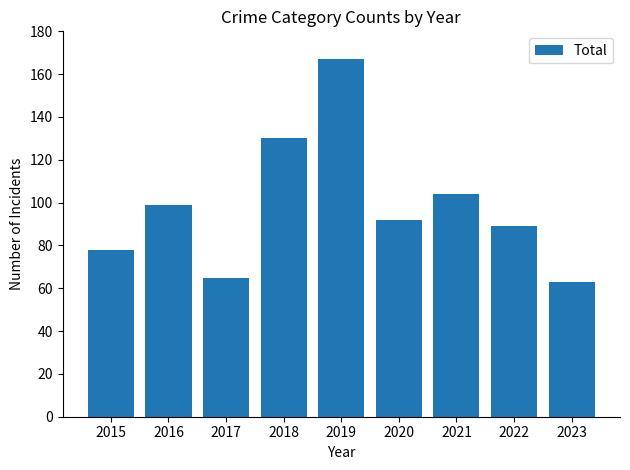

At which category does the chart reach its minimum across all series?

2023